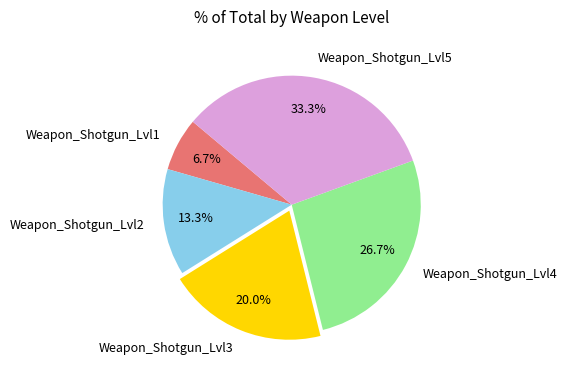

Does Weapon_Shotgun_Lvl1 represent more than half of the total?

No